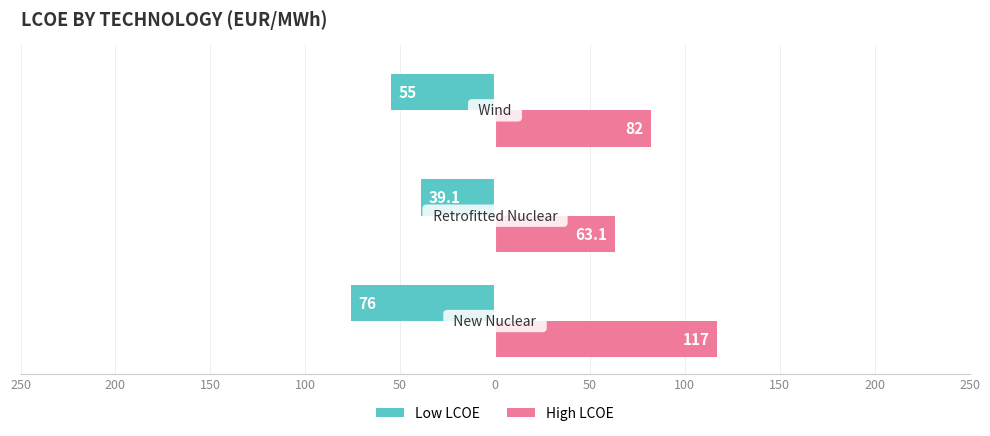

What is the difference between the maximum and minimum values in the Low LCOE series?

36.9